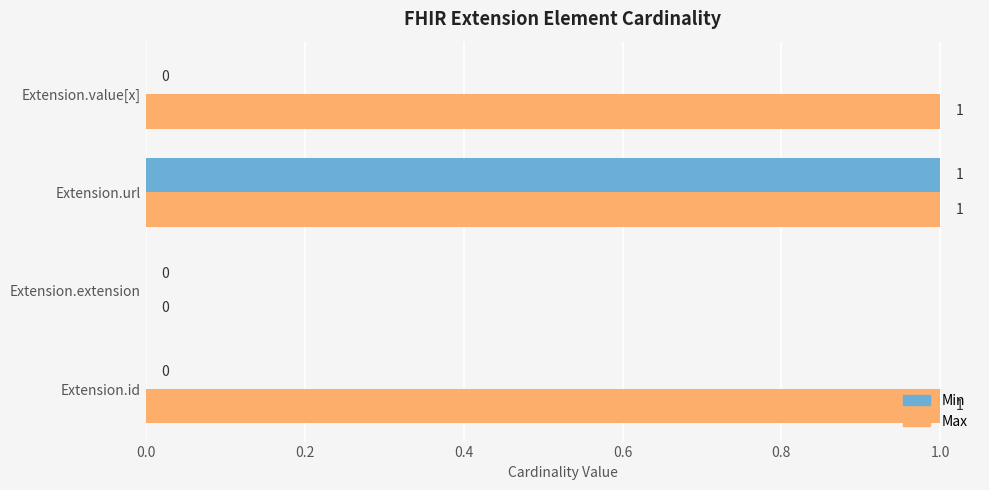

Is it true that Min equals -1 at Extension.extension?

False